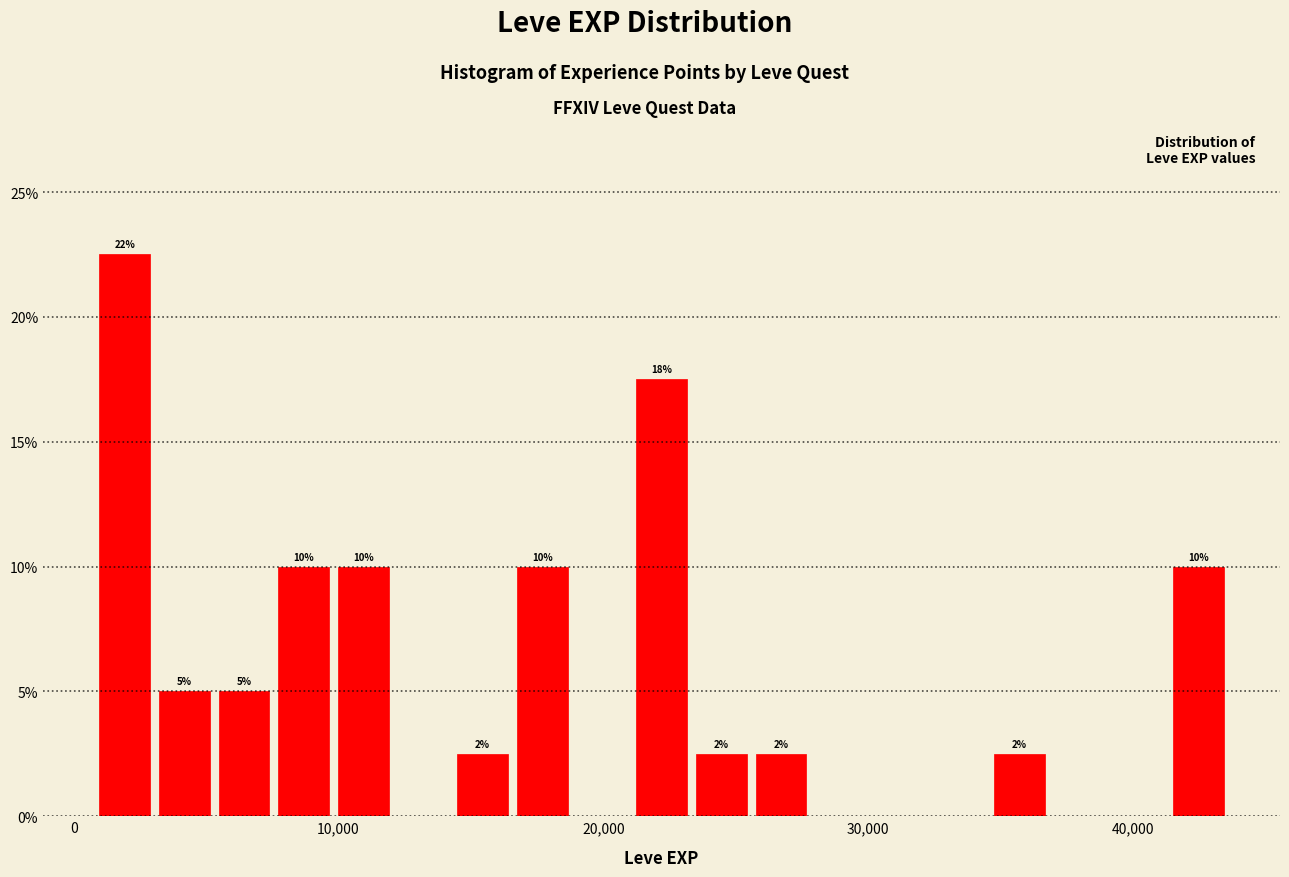

Read against the x-axis, roughly where is the centre of the tallest bar?

2000